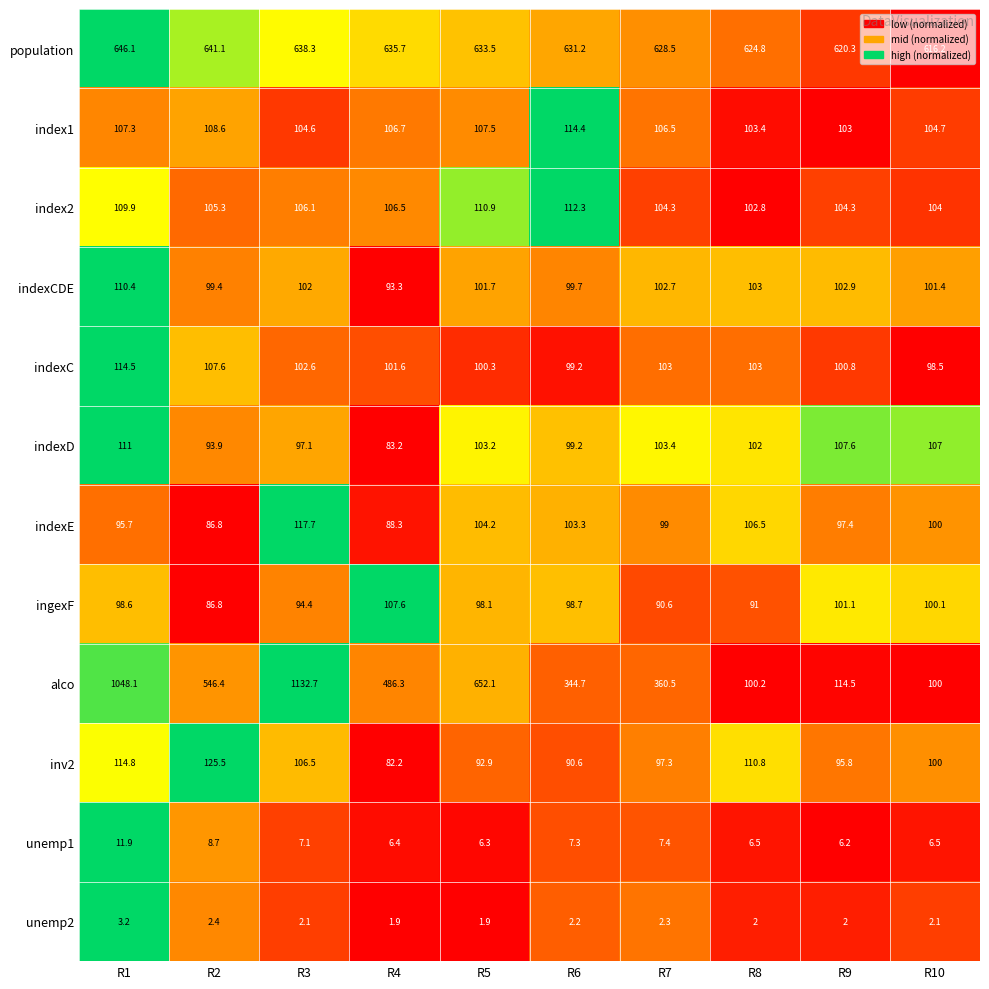

What is the sum of the index2 values at R3 and R9?

210.4